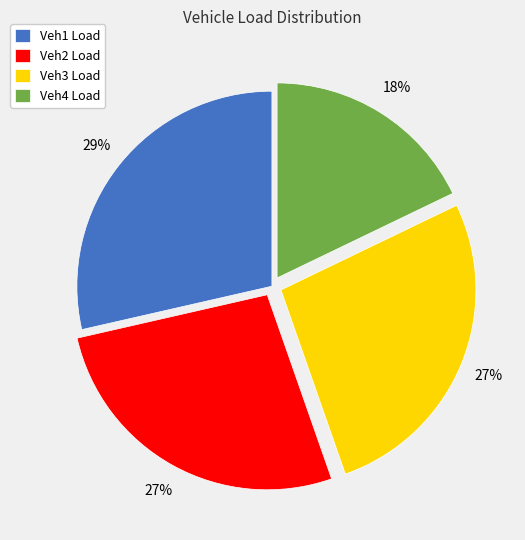

Combined, do Veh3 Load and Veh1 Load account for over 50%?

Yes